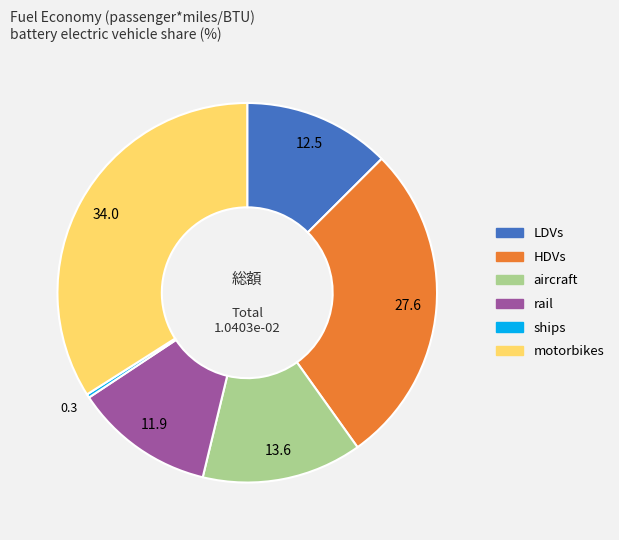

Which slice is the largest?

motorbikes